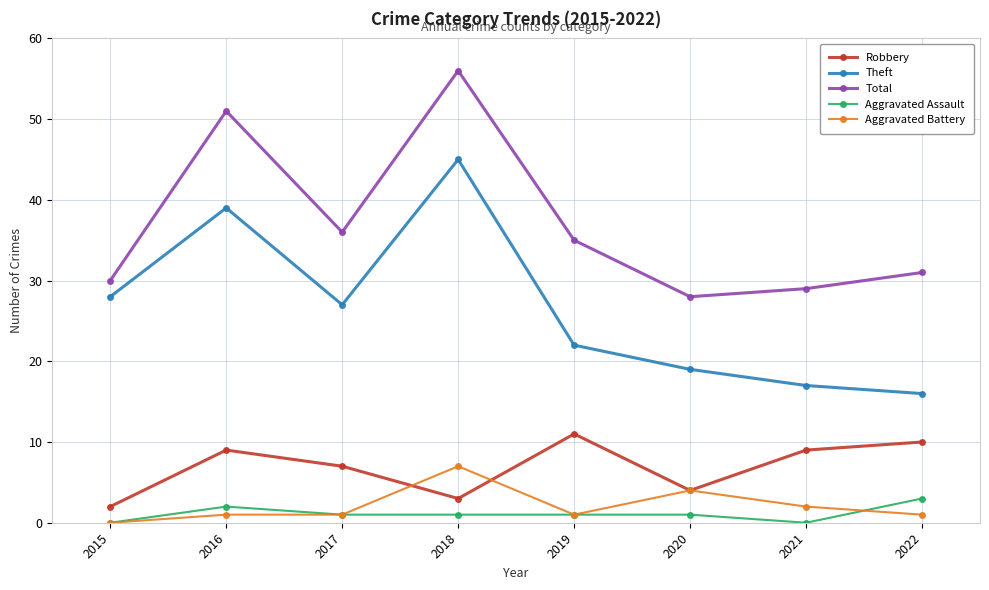

True or false: Theft and Aggravated Battery cross at least once.

False